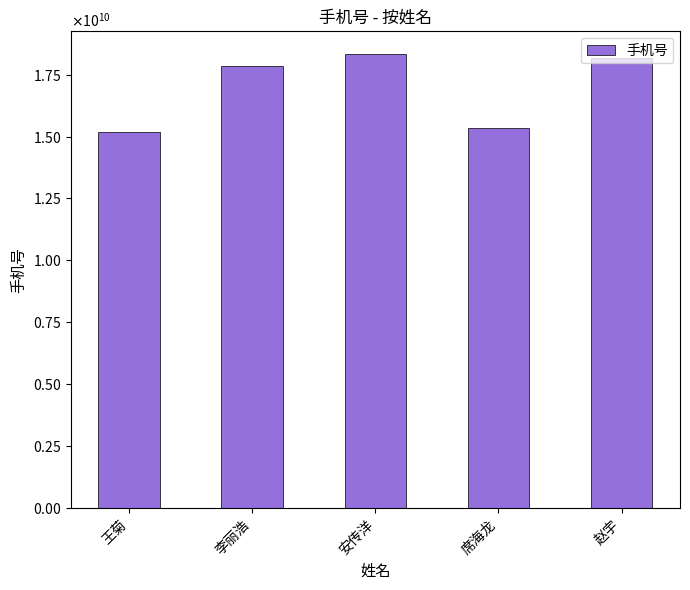

Rank the categories by value from lowest to highest.

王菊, 席海龙, 李丽浩, 赵宇, 安传洋